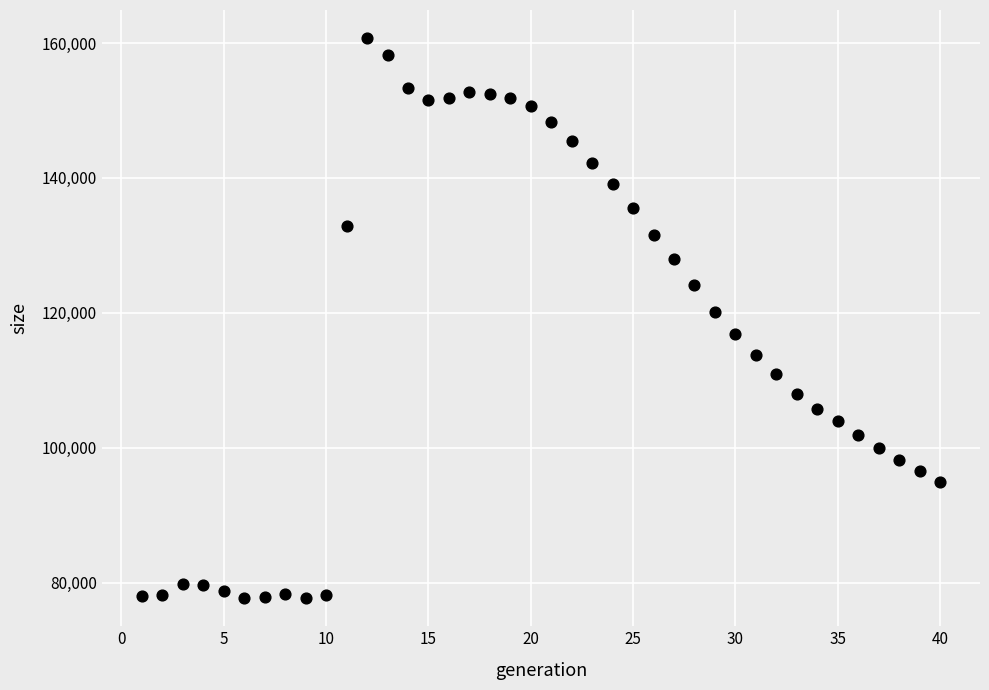

What is the range of Y values (max minus min)?

83039